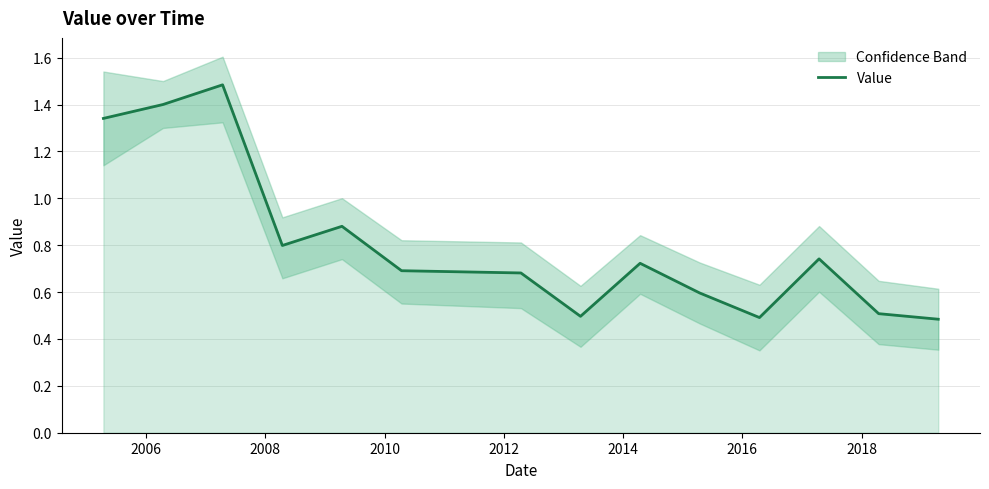

What is the lowest value of the Value series?

0.5